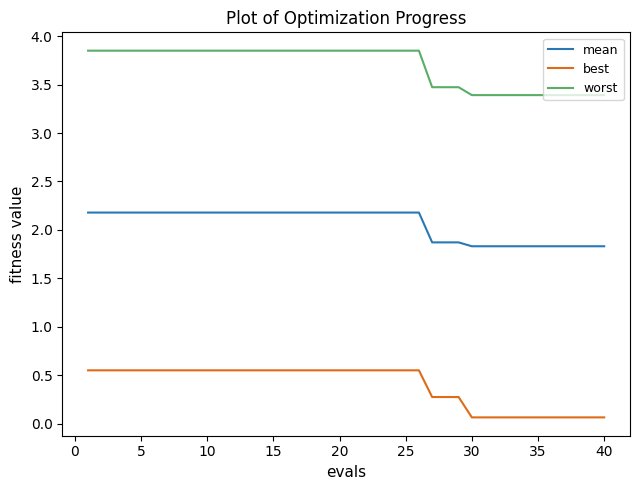

What is the difference between the maximum and minimum values in the mean series?

0.3